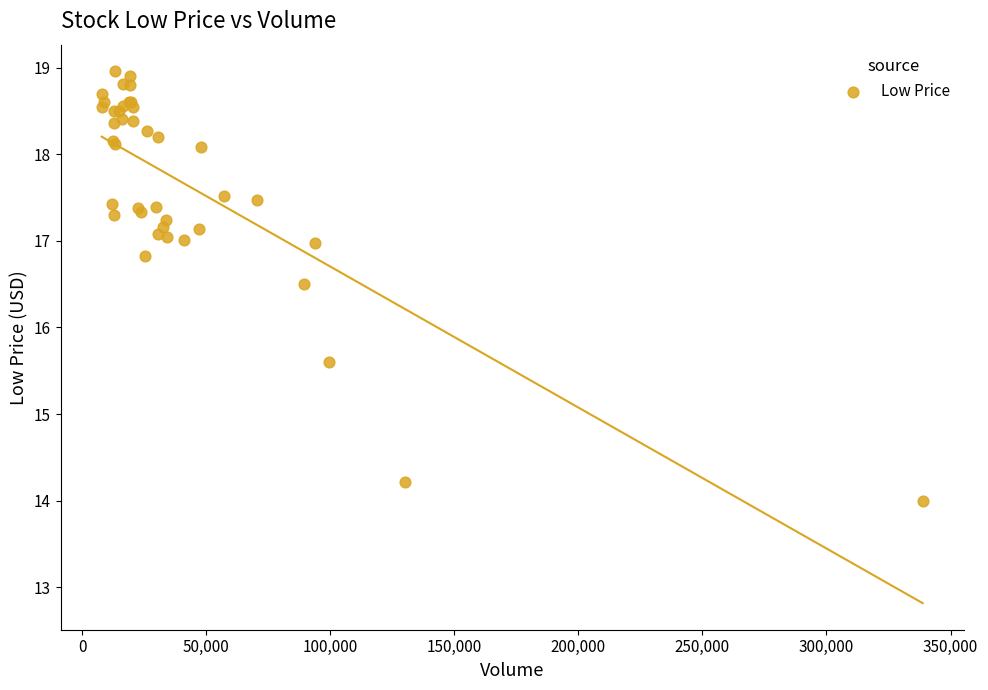

What Y value in the scatter plot is closest to 16?

15.6